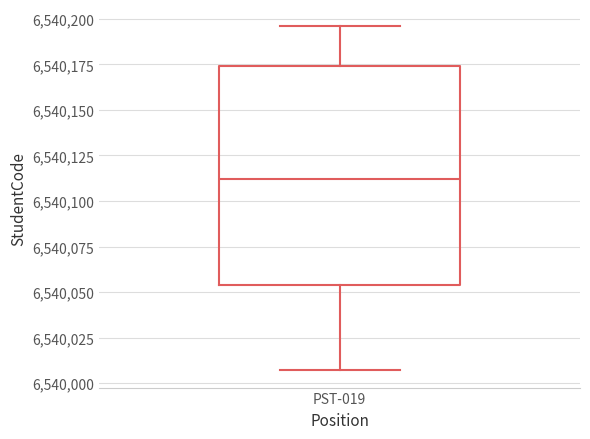

Transcribe this box plot: give where the median line is, the range the box spans, and where the two whiskers end, as read against the y-axis. The values are not printed on the chart, so give them approximately, as read against the axis.

median 6540110, box 6540055 to 6540175, whiskers 6540005 to 6540195